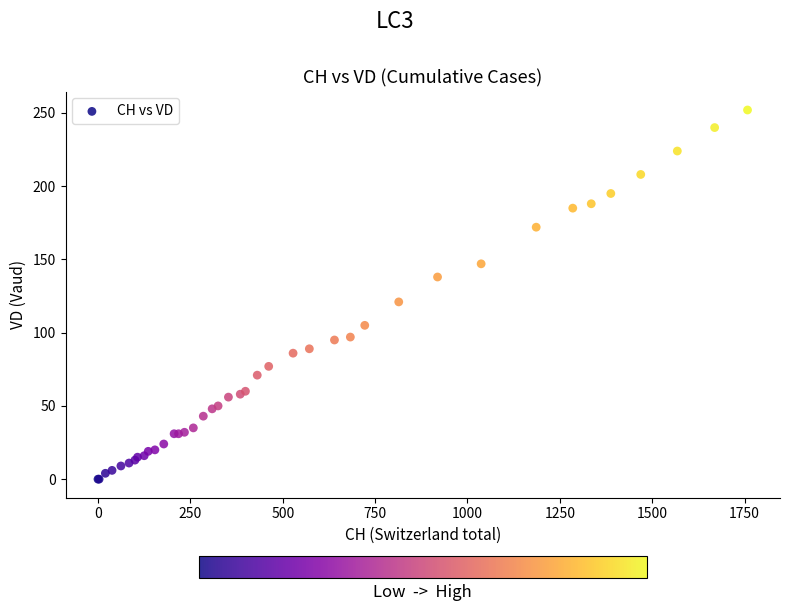

What Y value in the scatter plot is closest to 126?

121